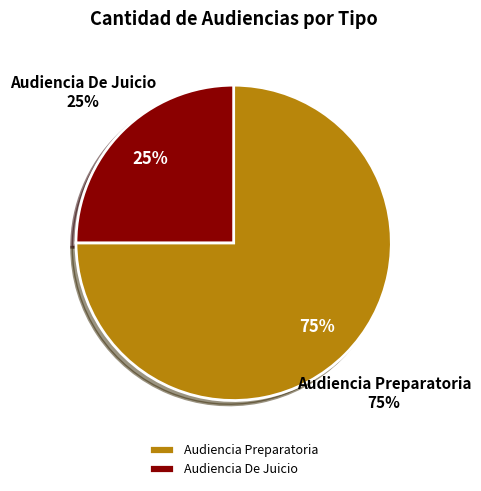

What portion of the pie excludes Audiencia Preparatoria?

25.0%